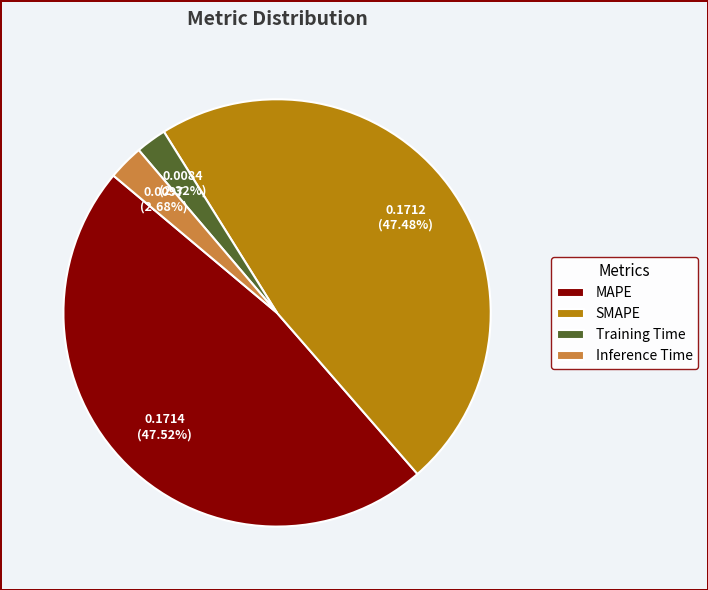

How many slices are in this pie chart?

4